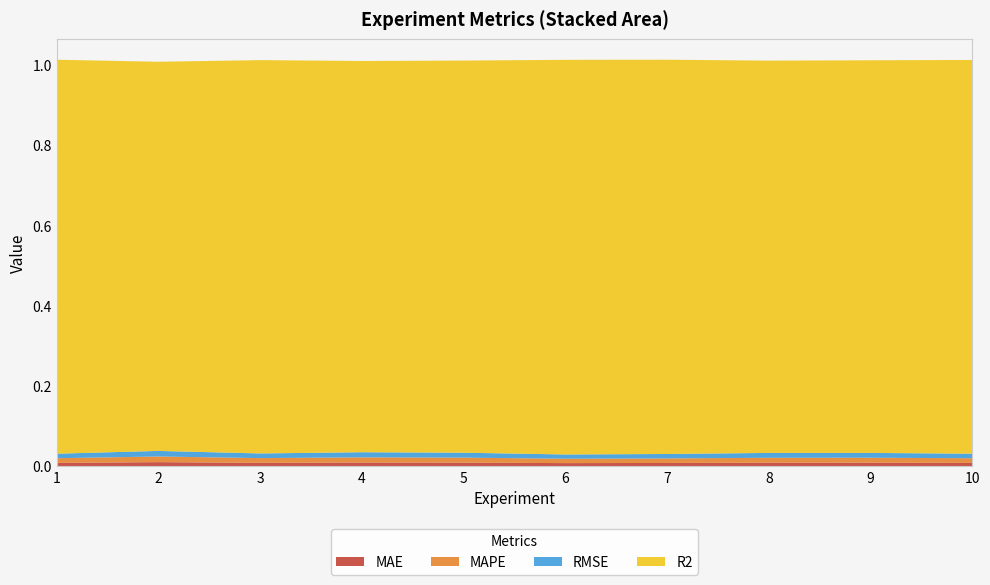

Reading right to left, extract all data points from this chart.

MAE: 10=0.0	9=0.0	8=0.0	7=0.0	6=0.0	5=0.0	4=0.0	3=0.0	2=0.0	1=0.0
MAPE: 10=0.0	9=0.0	8=0.0	7=0.0	6=0.0	5=0.0	4=0.0	3=0.0	2=0.0	1=0.0
RMSE: 10=0.0	9=0.0	8=0.0	7=0.0	6=0.0	5=0.0	4=0.0	3=0.0	2=0.0	1=0.0
R2: 10=1.0	9=1.0	8=1.0	7=1.0	6=1.0	5=1.0	4=1.0	3=1.0	2=1.0	1=1.0